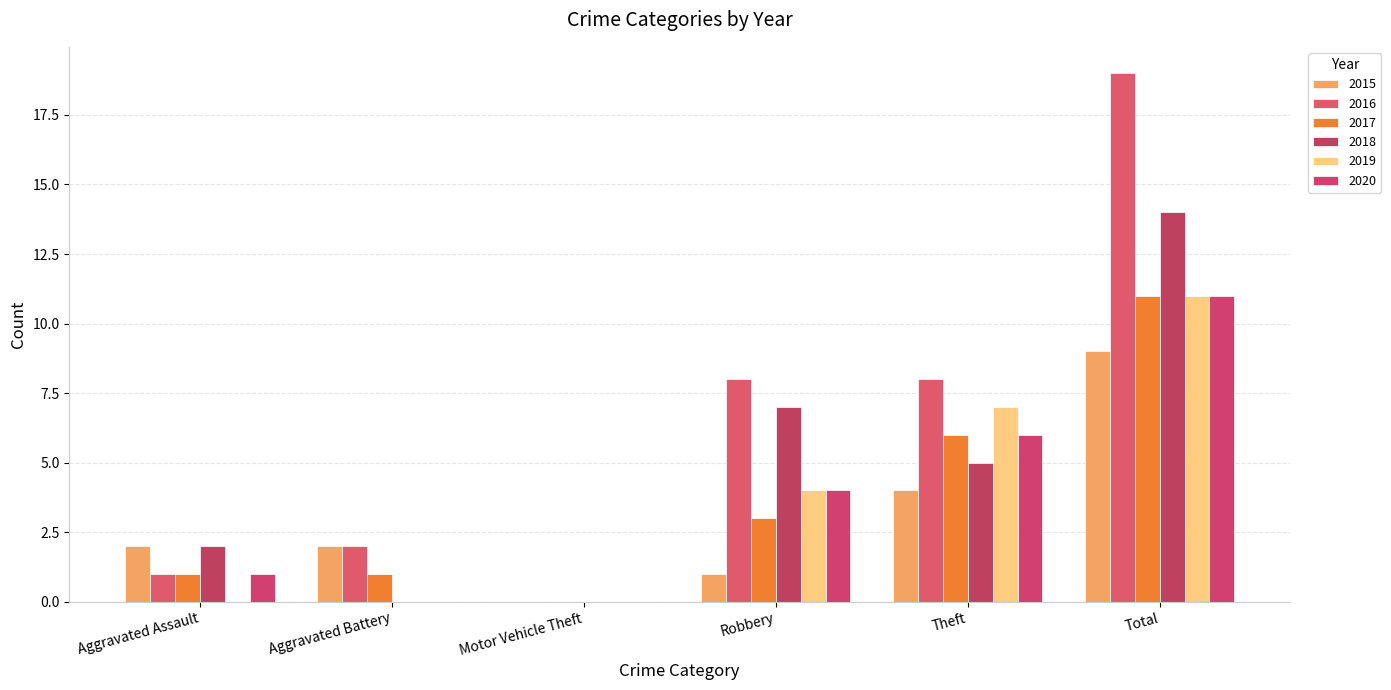

How many groups of bars are there?

6